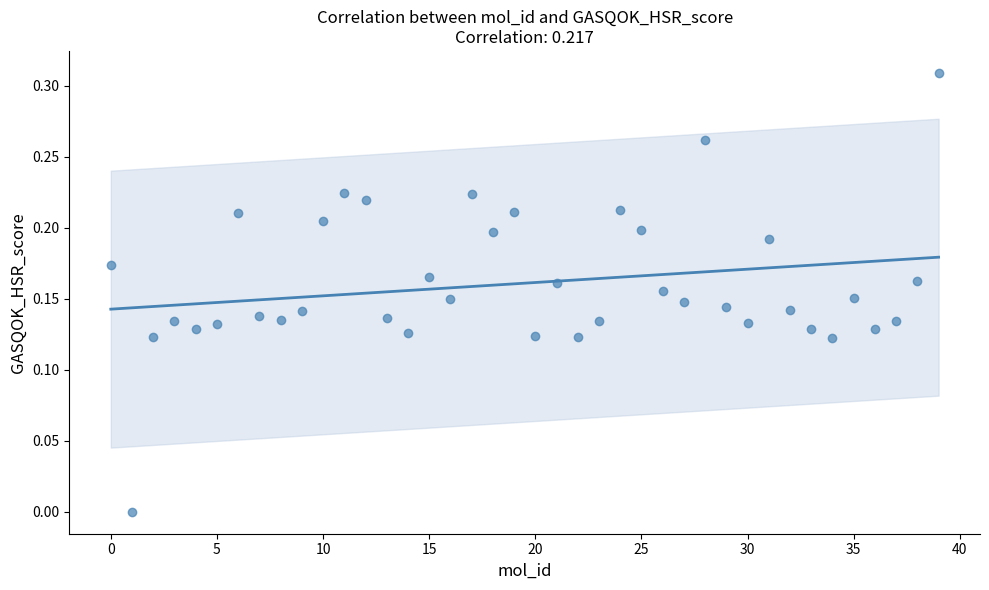

Count the number of points in this scatter plot.

40